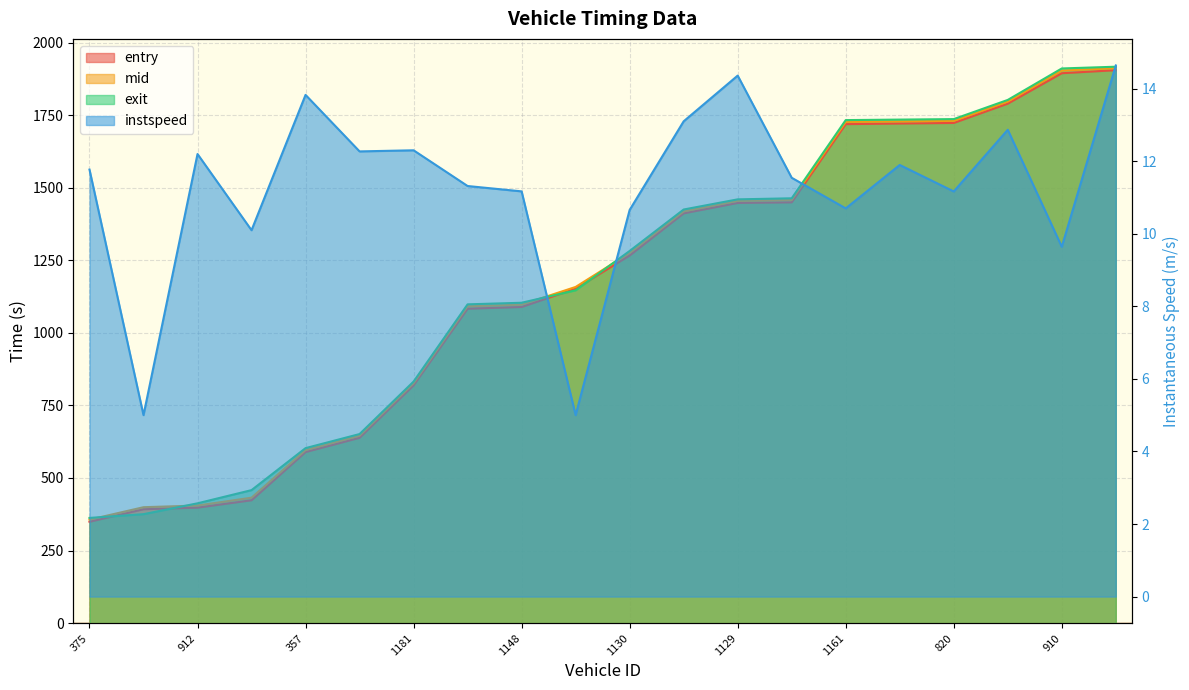

True or false: exit and mid cross at least once.

True